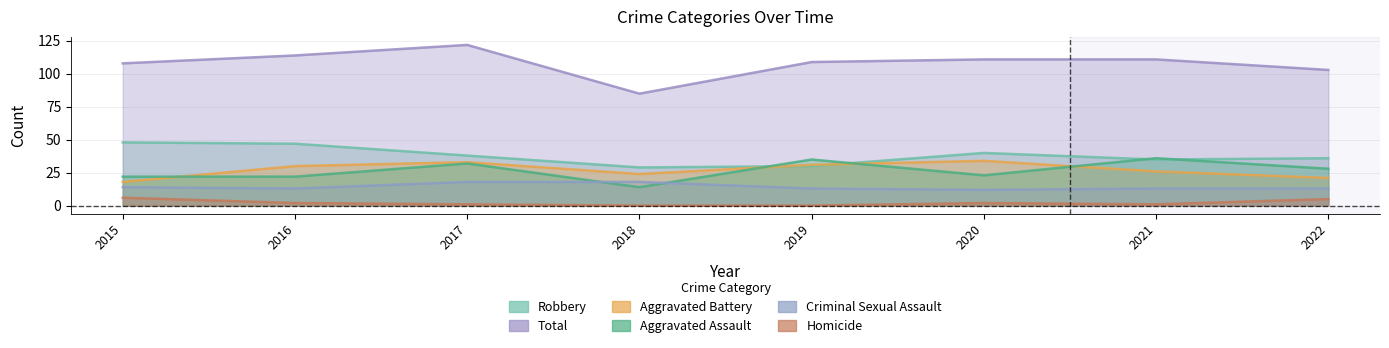

What is the difference between the Aggravated Assault values at 2021 and 2018?

22